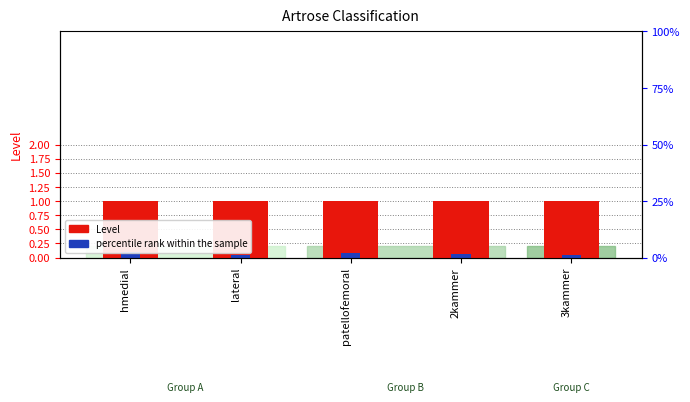

What is the maximum value shown in the chart?

1.0